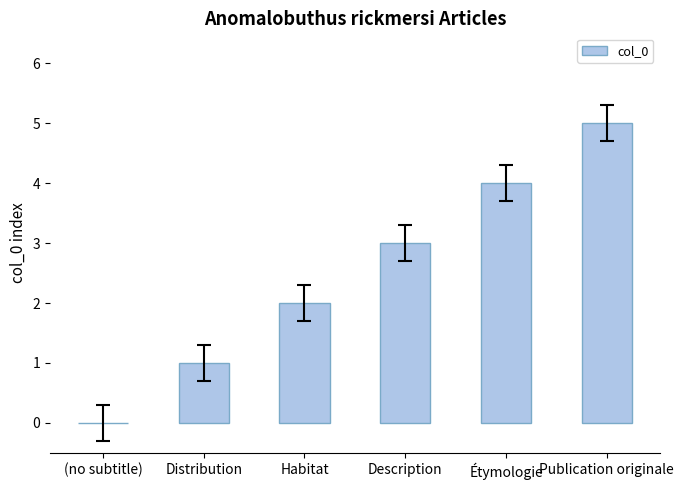

What is the difference between the values at Distribution and Publication originale?

4